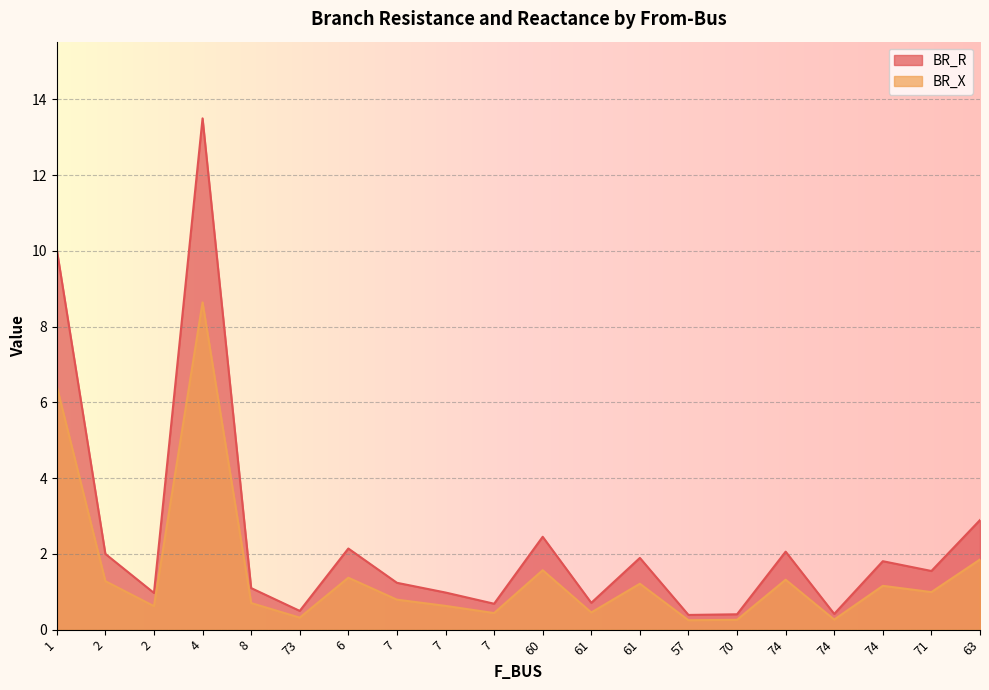

Rank the series by their average value, from lowest to highest.

BR_X, BR_R